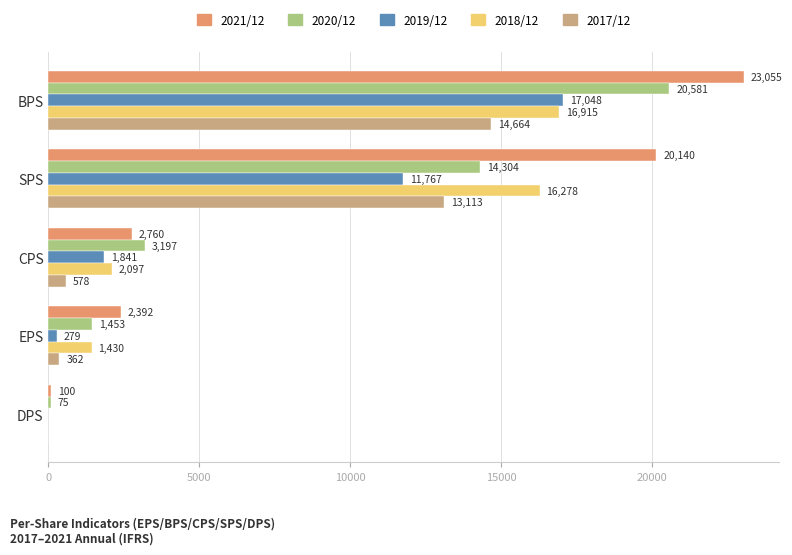

What is the total value across all series at CPS?

10473